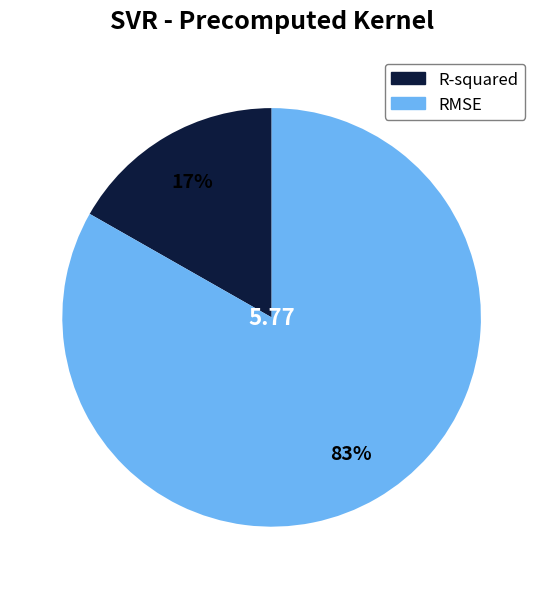

Do R-squared and RMSE together represent more than half of the pie?

Yes